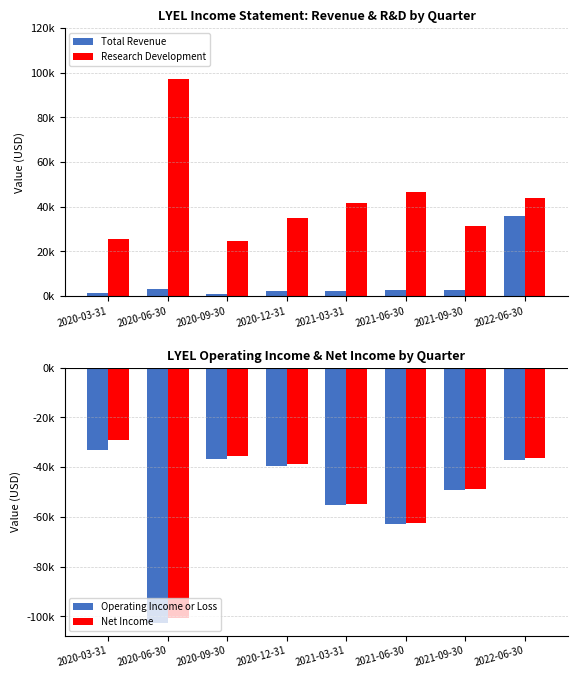

What is the label of the 7th bar from the left?

2021-09-30